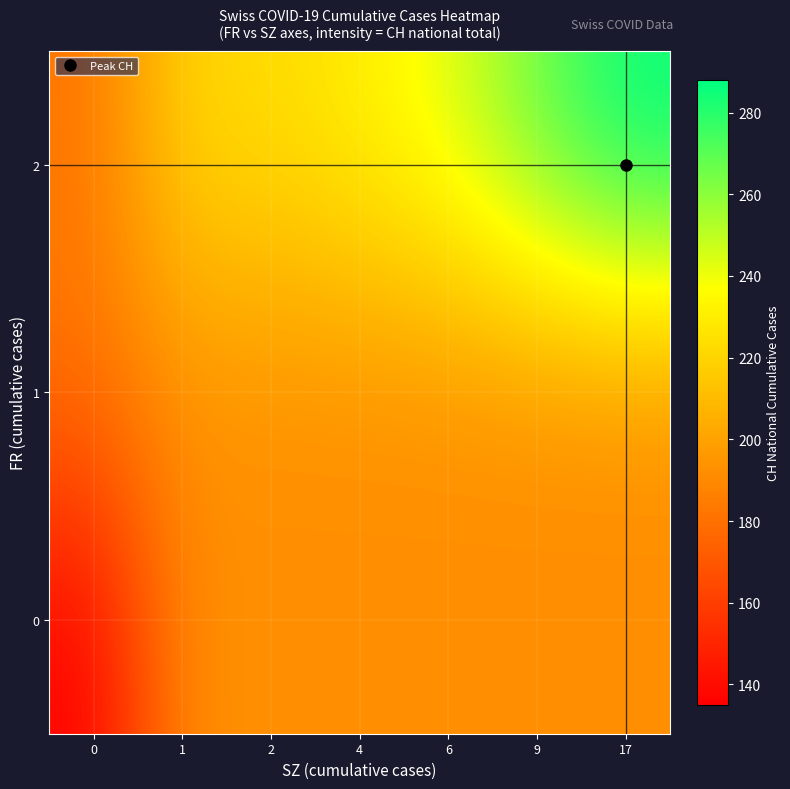

Reading right to left, list all the values displayed in this chart.

0: 17=192	9=192	6=192	4=192	2=192	1=192	0=135
1: 17=192	9=192	6=192	4=192	2=192	1=192	0=182
2: 17=288	9=267	6=243	4=231	2=223	1=221	0=182